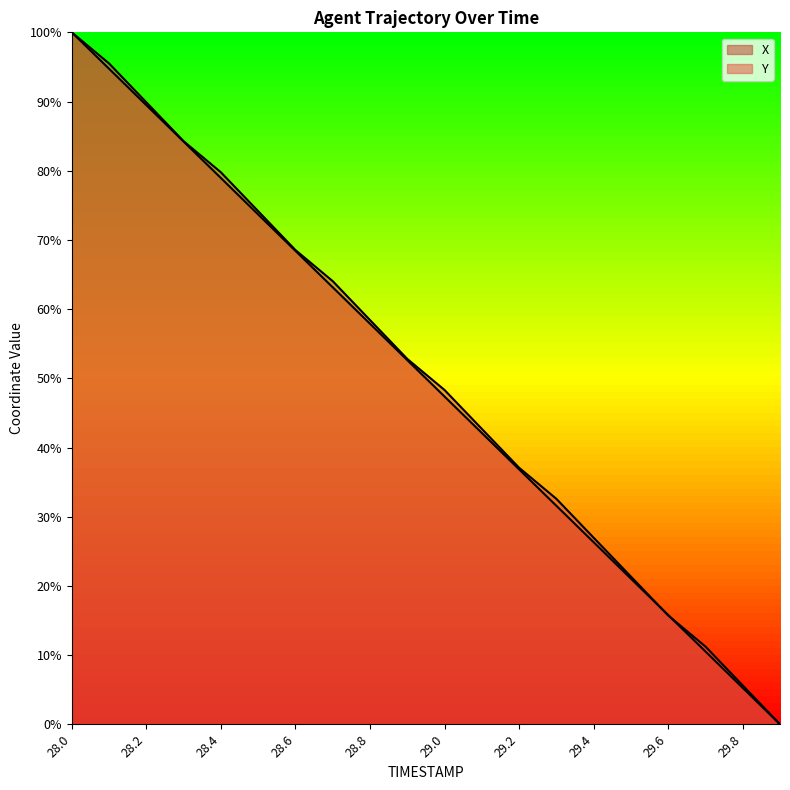

Reading left to right, what are all the values shown in this chart?

X: 28.0=100.0	28.1=94.7	28.2=89.5	28.3=84.2	28.4=78.9	28.5=73.7	28.6=68.4	28.7=63.2	28.8=57.9	28.9=52.6	29.0=47.4	29.1=42.1	29.2=36.8	29.3=31.6	29.4=26.3	29.5=21.1	29.6=15.8	29.7=10.5	29.8=5.3	29.9=0.0
Y: 28.0=100.0	28.1=95.5	28.2=89.9	28.3=84.3	28.4=79.8	28.5=74.2	28.6=68.5	28.7=64.0	28.8=58.4	28.9=52.8	29.0=48.3	29.1=42.7	29.2=37.1	29.3=32.6	29.4=27.0	29.5=21.3	29.6=15.7	29.7=11.2	29.8=5.6	29.9=0.0